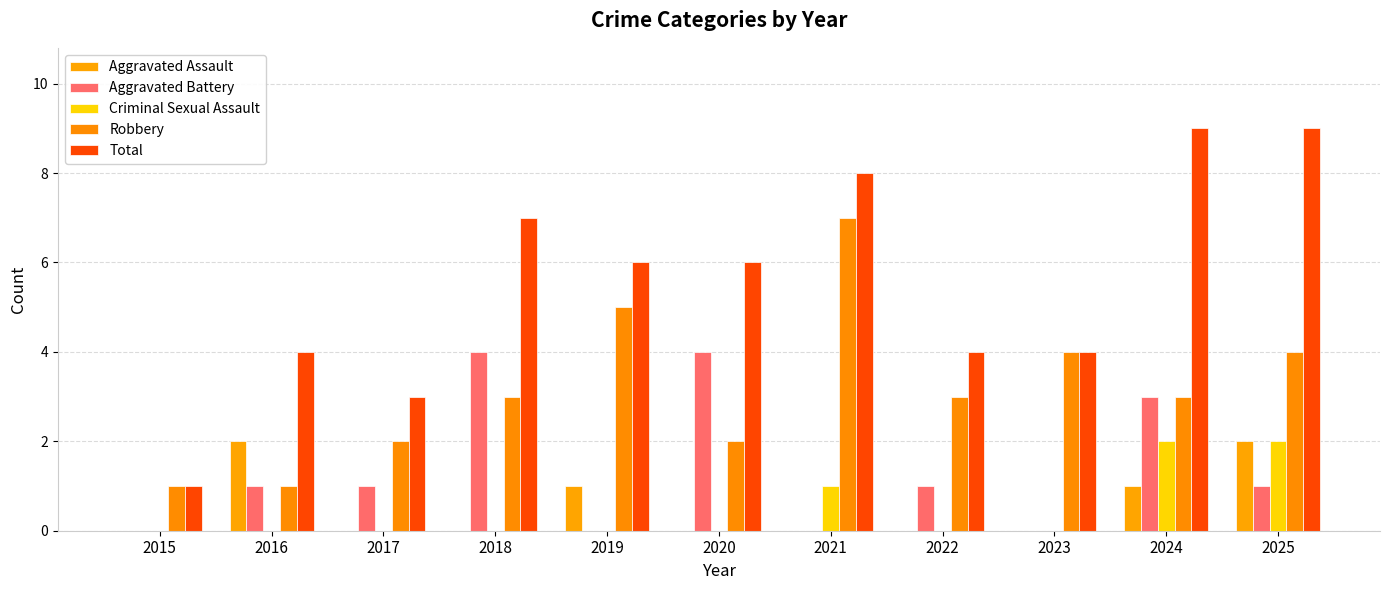

How many data points does each series have?

11